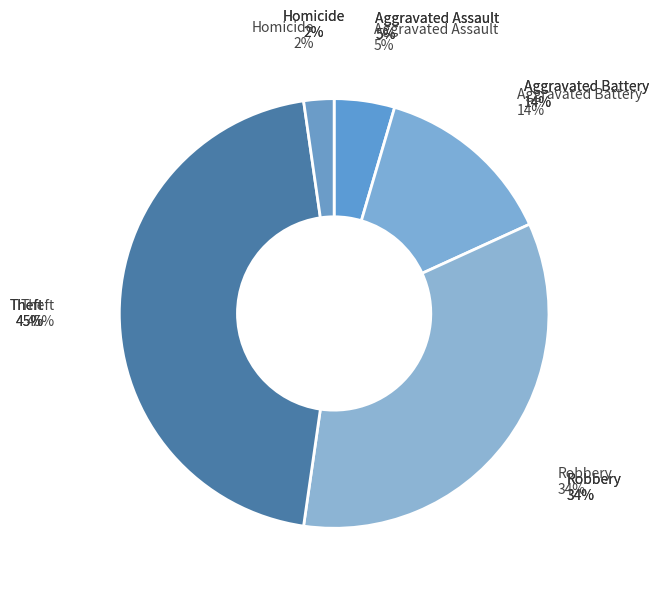

To the nearest percent, what portion does Aggravated Battery represent?

14%